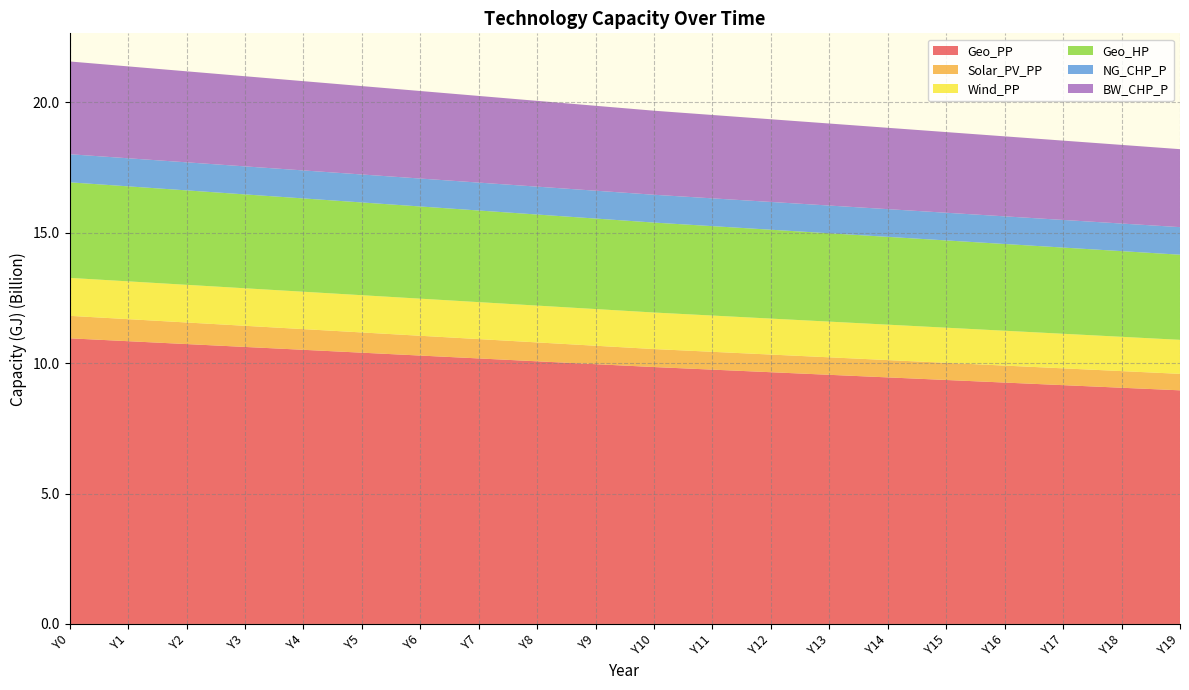

True or false: NG_CHP_P and Geo_PP cross at least once.

False